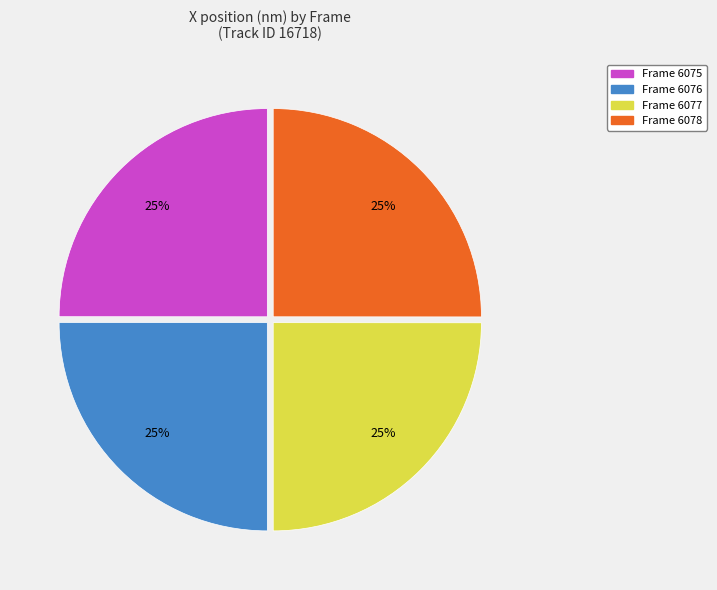

Does any single category account for the majority?

No